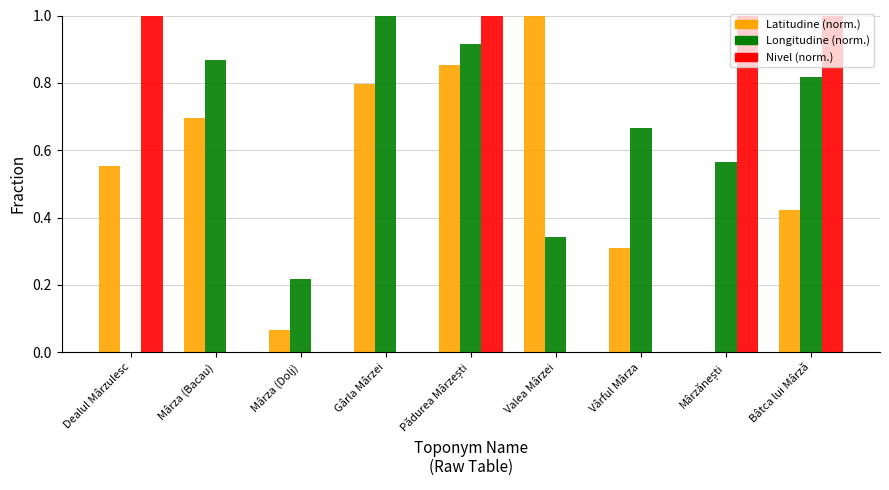

Are the bars horizontal?

No